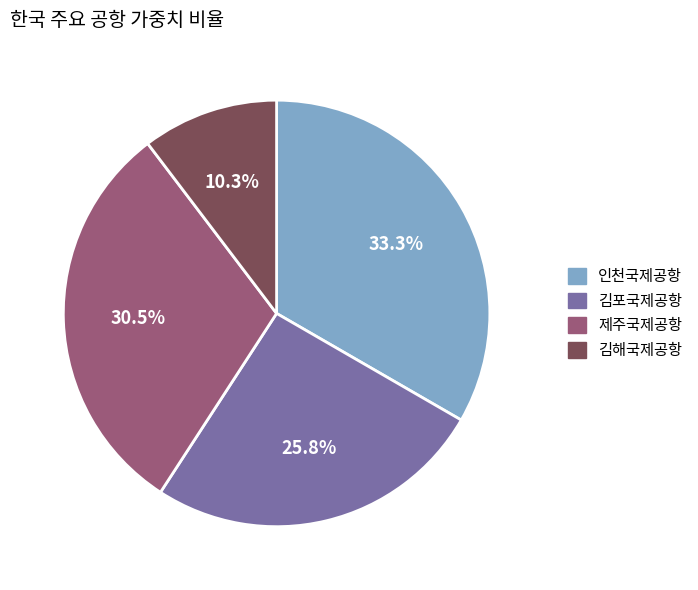

What is the smallest slice in the pie chart?

김해국제공항